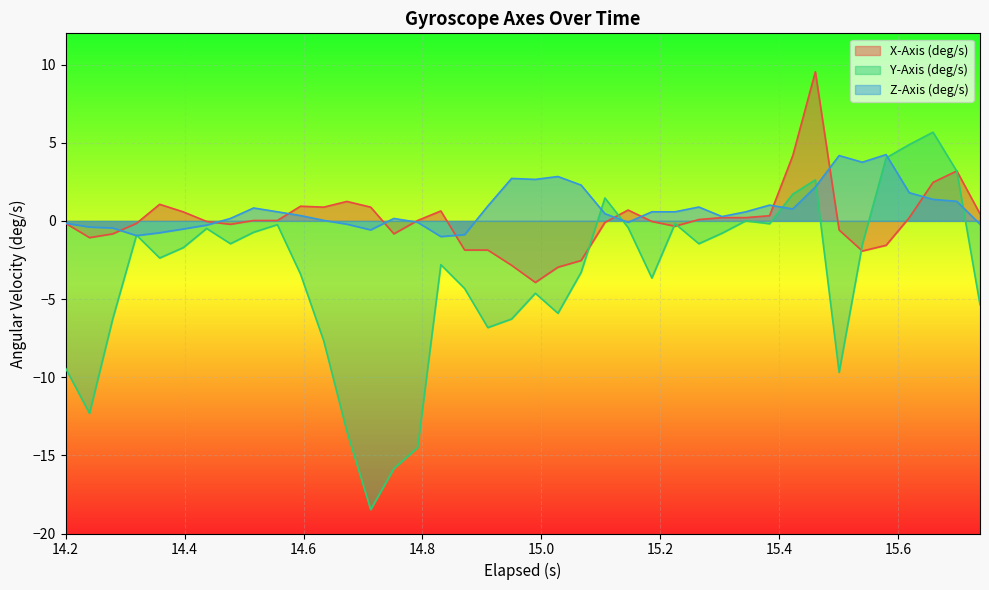

List the series in order of their peak value, highest first.

X-Axis (deg/s), Y-Axis (deg/s), Z-Axis (deg/s)